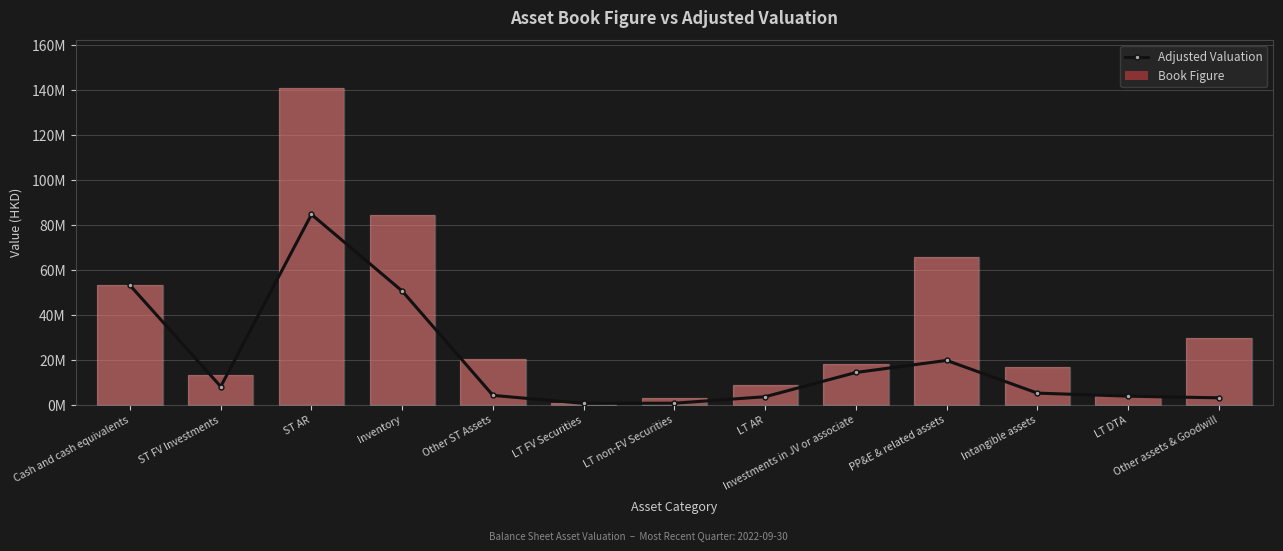

Reading right to left, list all the values displayed in this chart.

Adjusted Valuation: Other assets & Goodwill=2976001.5	LT DTA=3706231.2	Intangible assets=5073051.0	PP&E & related assets=19626843.3	Investments in JV or associate=14252984.0	LT AR=3463134.0	LT non-FV Securities=583468.4	LT FV Securities=511921.0	Other ST Assets=4062625.4	Inventory=50478731.4	ST AR=84583916.4	ST FV Investments=7997390.4	Cash and cash equivalents=53033999.0
Book Figure: Other assets & Goodwill=29760015.0	LT DTA=3901296.0	Intangible assets=16910170.0	PP&E & related assets=65422811.0	Investments in JV or associate=17816230.0	LT AR=8657835.0	LT non-FV Securities=2917342.0	LT FV Securities=602260.0	Other ST Assets=20313127.0	Inventory=84131219.0	ST AR=140973194.0	ST FV Investments=13328984.0	Cash and cash equivalents=53033999.0